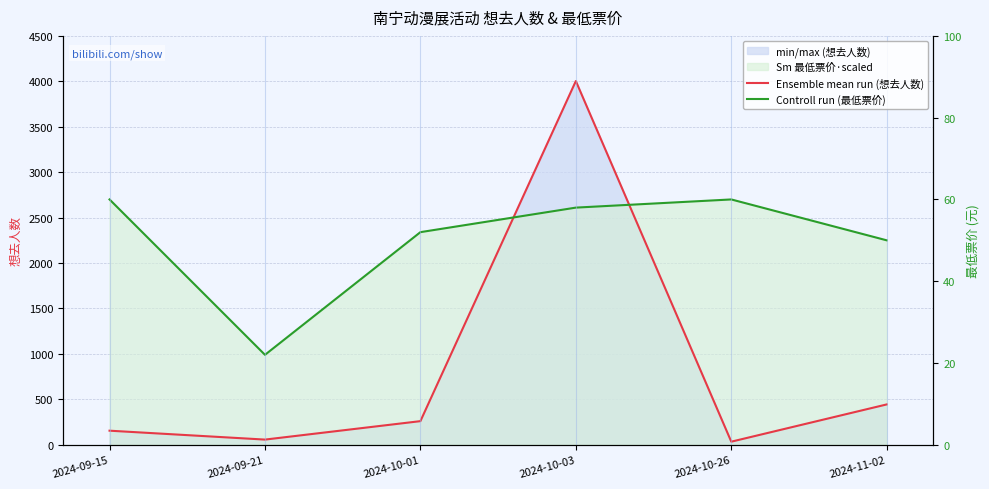

What is the greatest value displayed?

4003